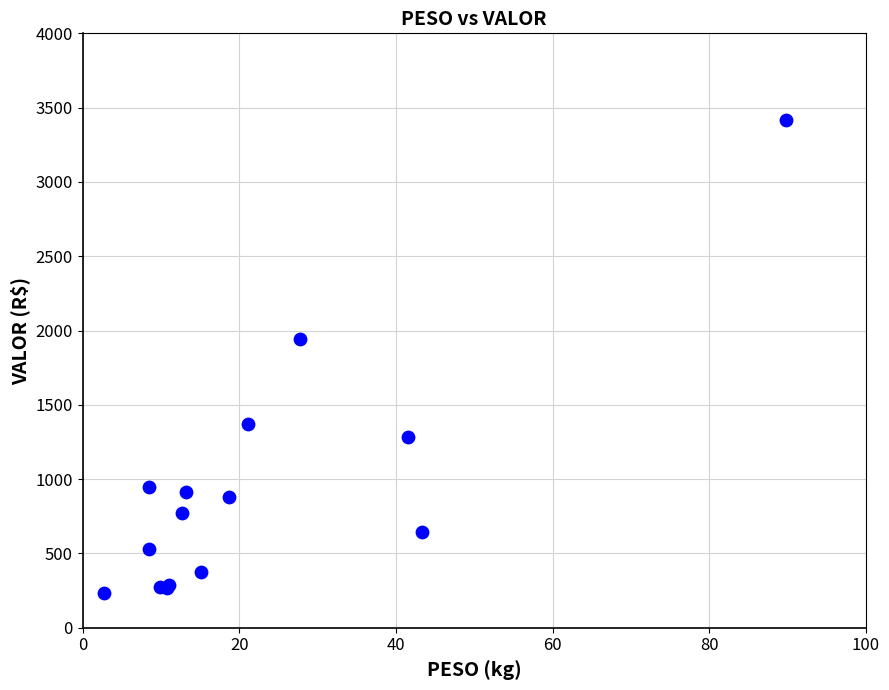

What Y value in the scatter plot is closest to 1825?

1945.1